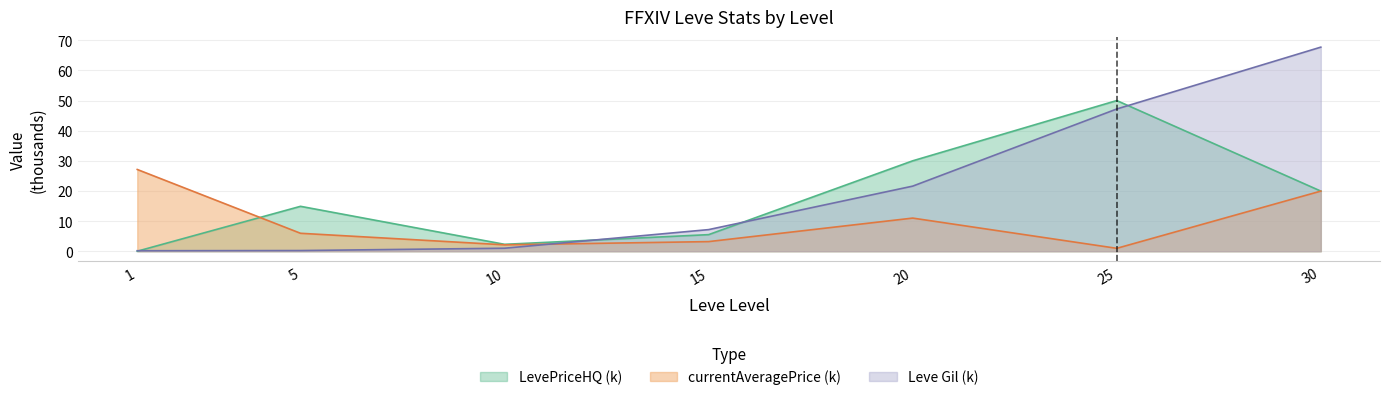

How many intersections are there between Leve Gil and LevePriceHQ?

4